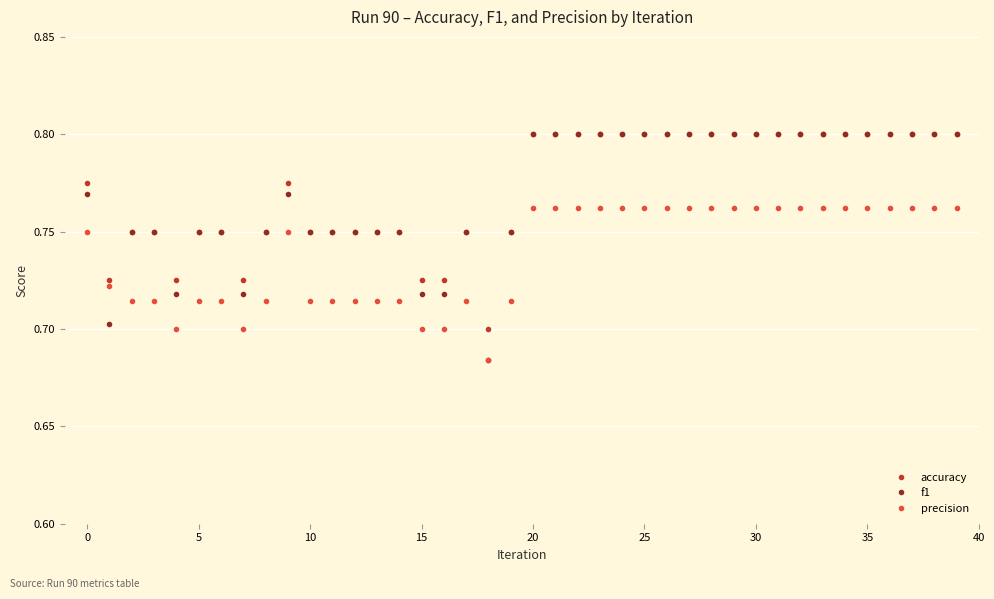

At how many categories does at least one series exceed 0?

40